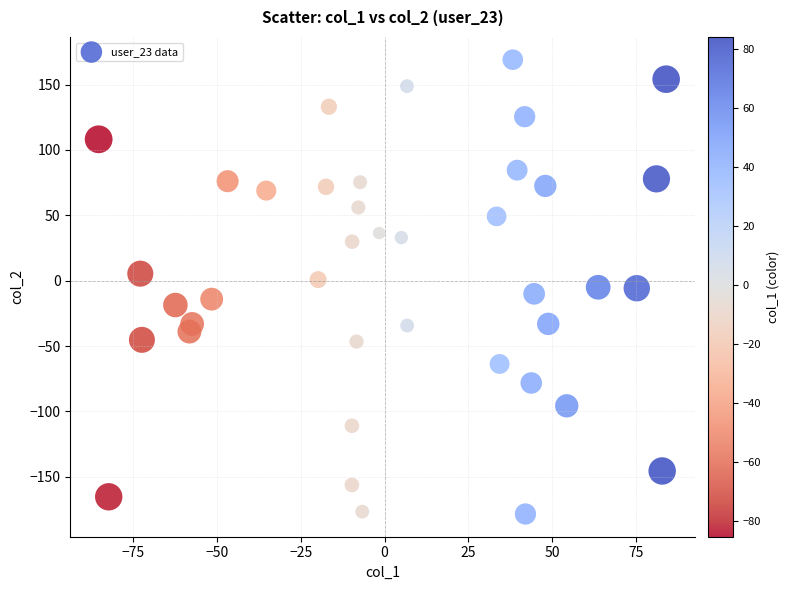

What is the range of X values (max minus min)?

169.1